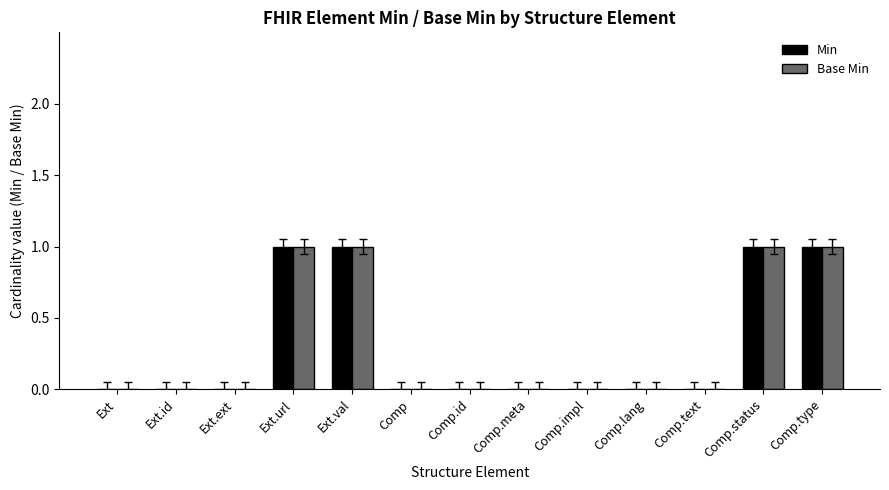

What is the sum of all Base Min values?

4